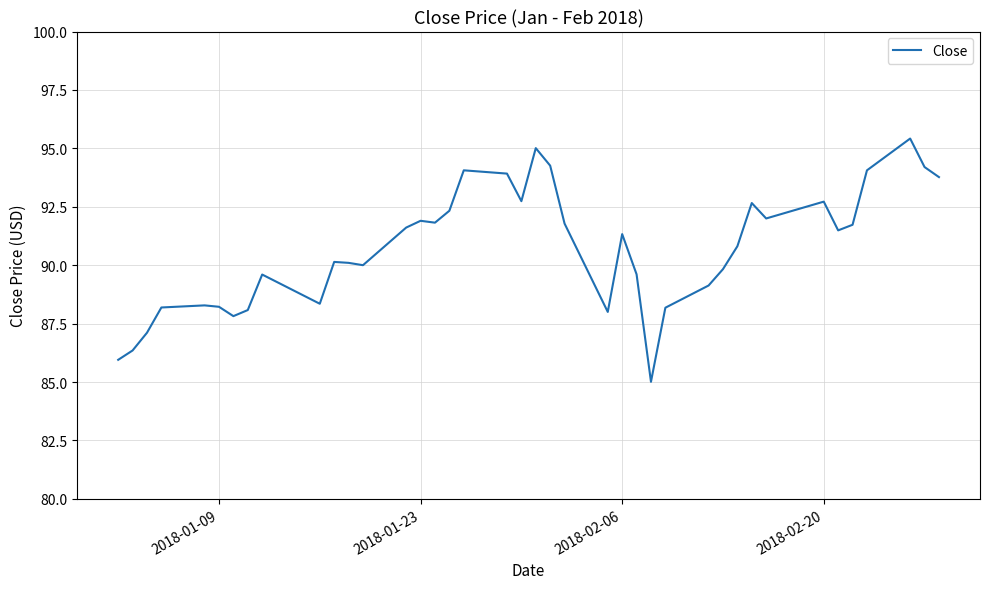

What is the smallest value displayed?

85.0